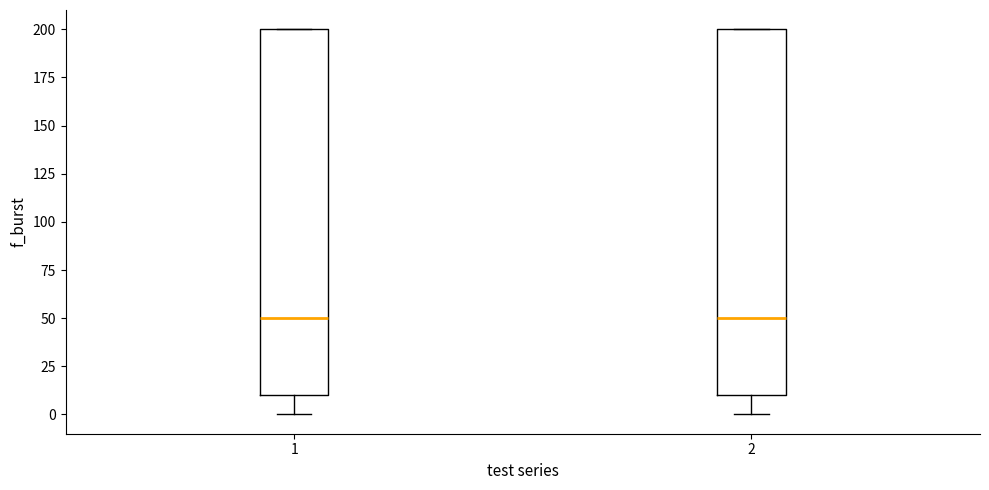

Where does the lower whisker of the box at x = 2 end on the y-axis? The values are not printed on the chart, so give them approximately, as read against the axis.

0